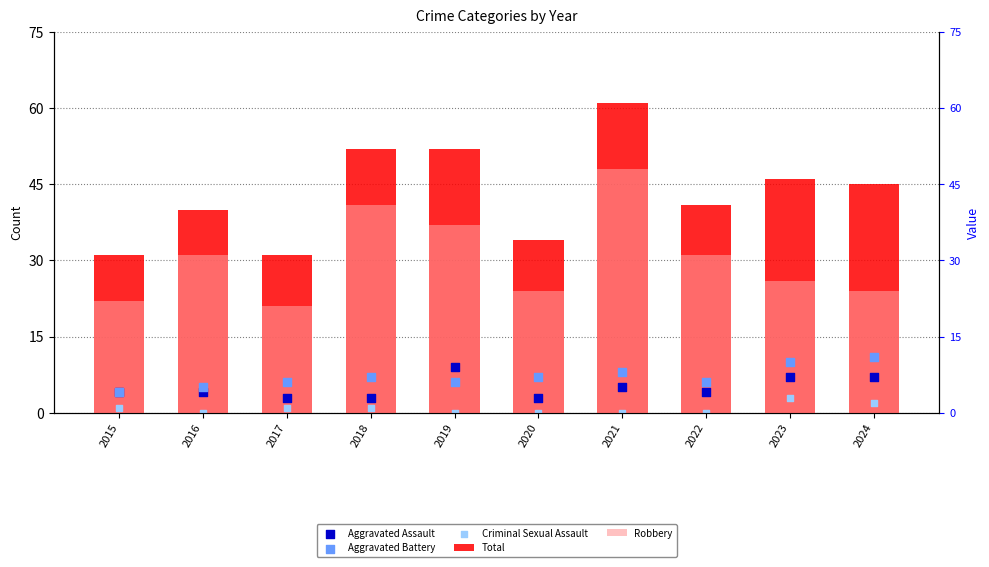

At which category is the sum across all series the highest?

2021